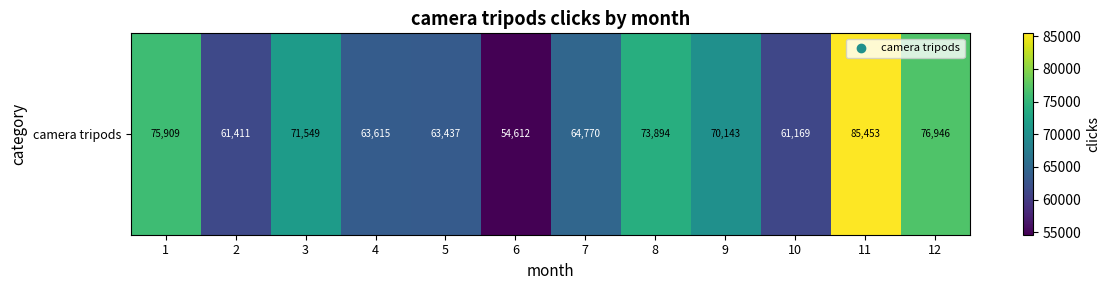

What value does the data have at 3, to the nearest 100?

71500